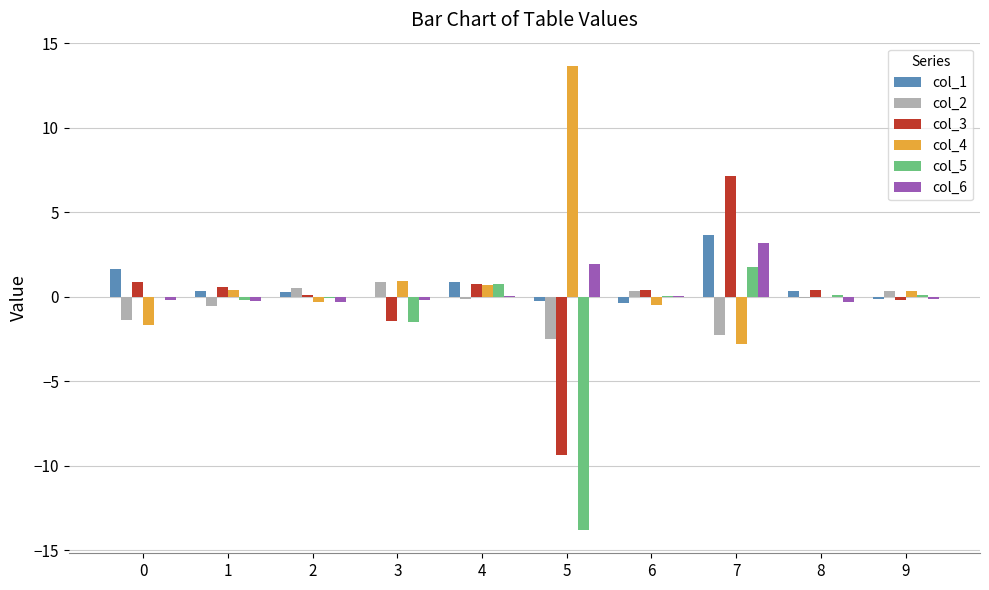

Is the value of col_2 at 0 greater than the value of col_1 at 6?

No